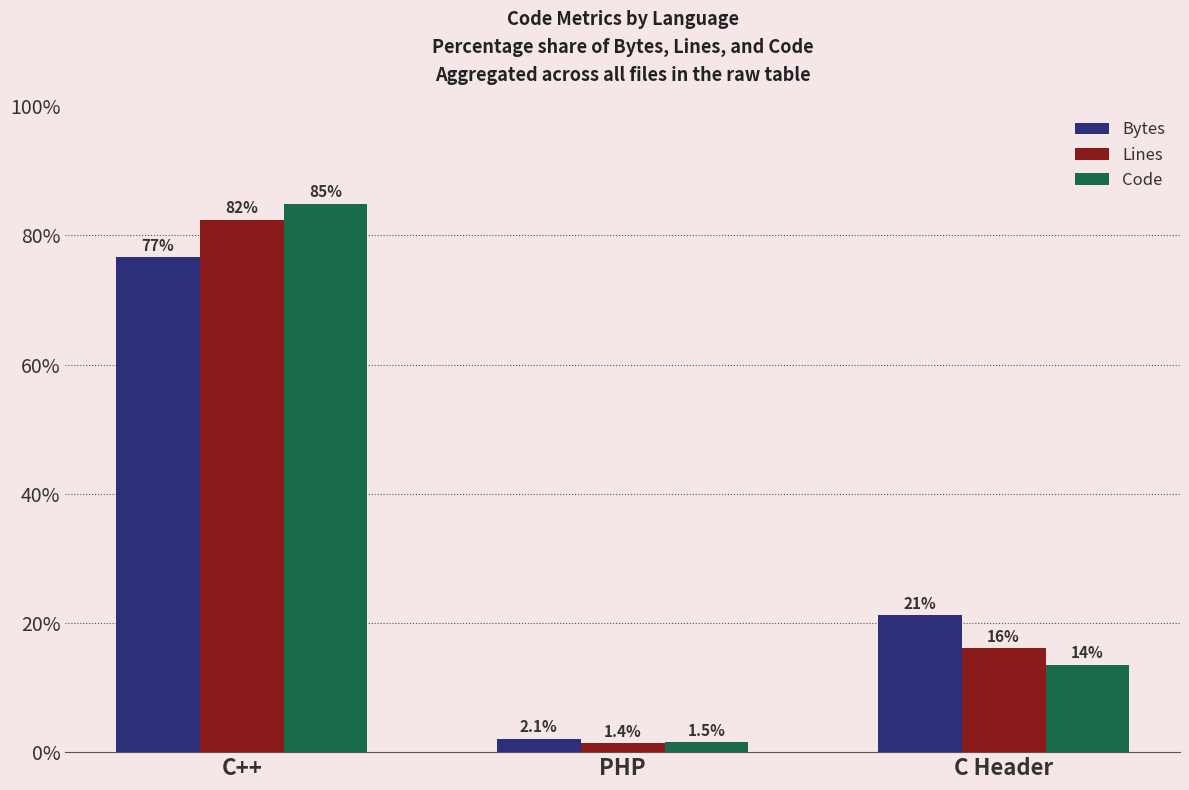

Reading left to right, transcribe all the data shown in this chart.

Bytes: 76.7	2.1	21.2
Lines: 82.5	1.4	16.1
Code: 84.9	1.5	13.6